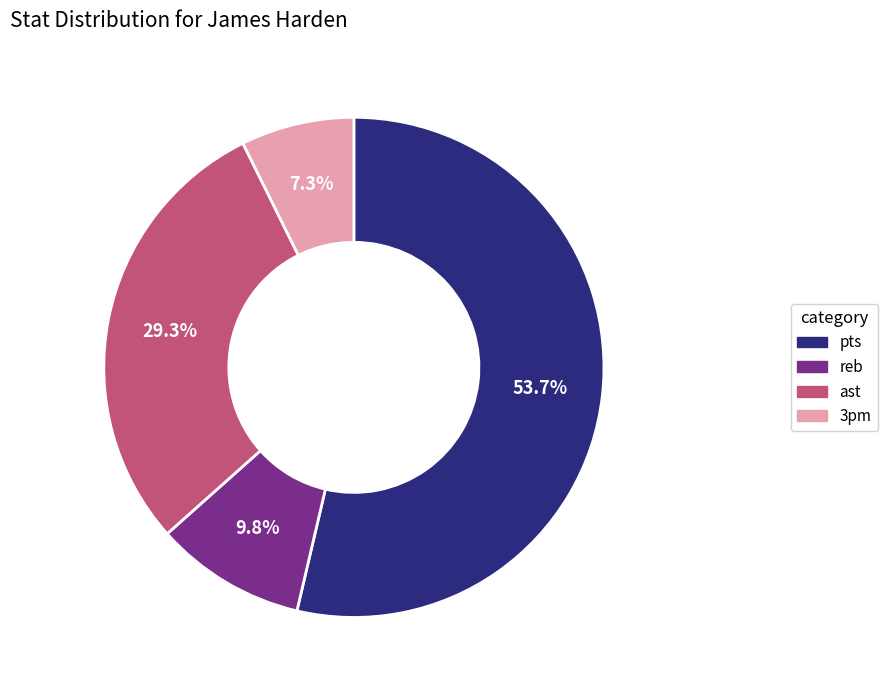

Does any single category account for the majority?

Yes